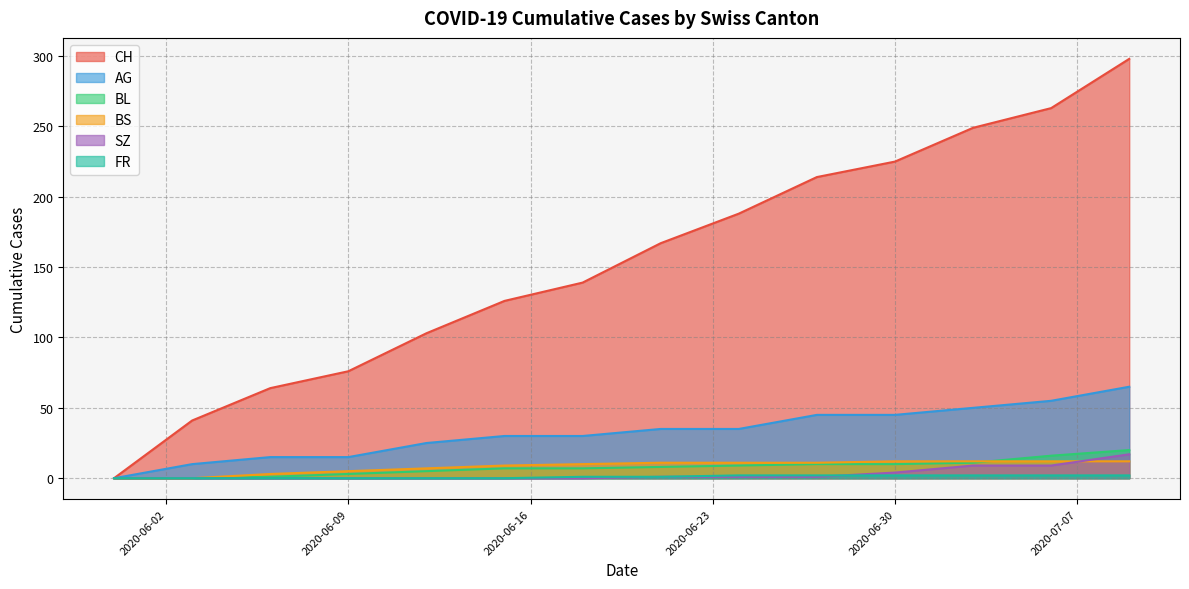

Which label corresponds to the smallest value in the chart?

2020-05-31